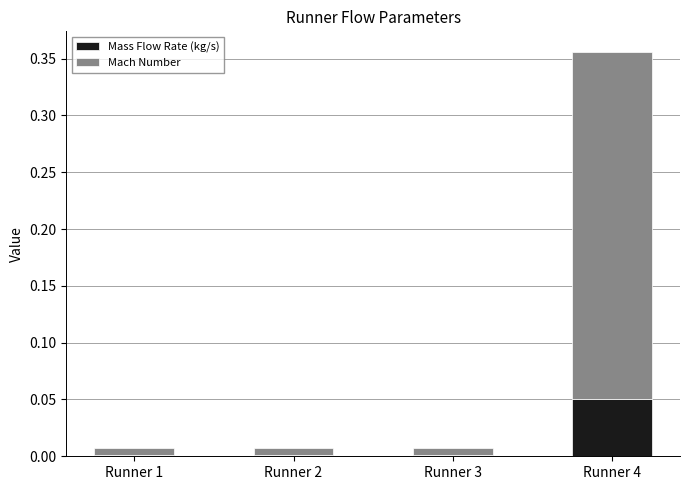

At which category is the sum across all series the highest?

Runner 4